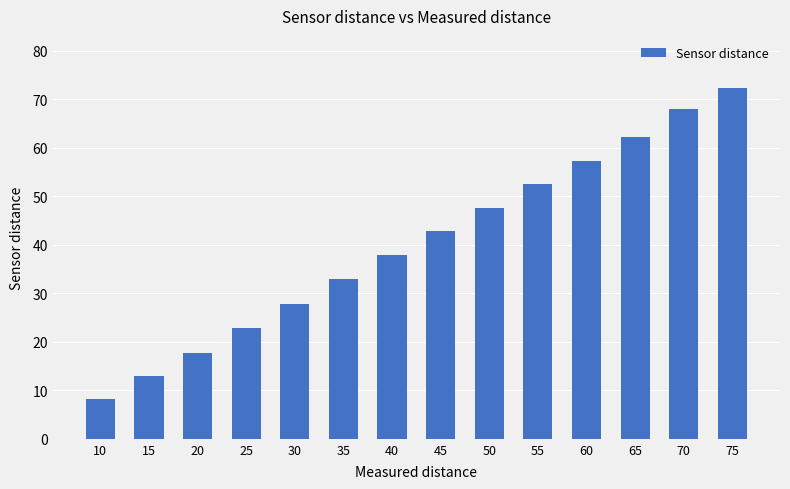

How many distinct data groups are displayed?

1